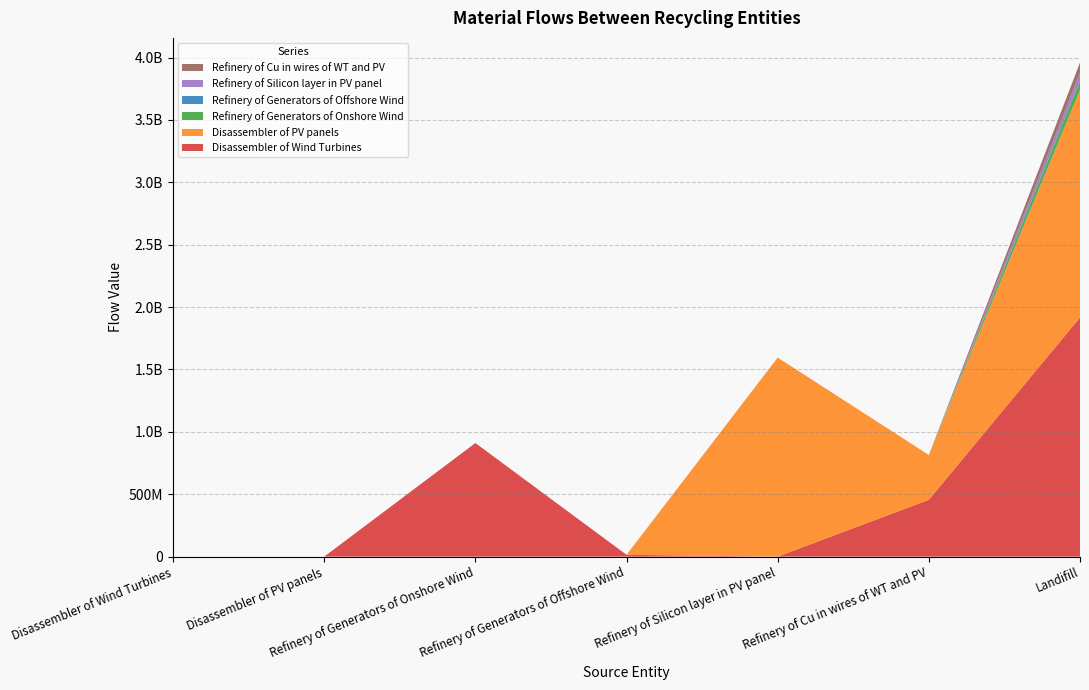

Reading left to right, extract all data points from this chart.

Disassembler of Wind Turbines: Disassembler of Wind Turbines=0.0	Disassembler of PV panels=0.0	Refinery of Generators of Onshore Wind=910463861.2	Refinery of Generators of Offshore Wind=14666880.5	Refinery of Silicon layer in PV panel=0.0	Refinery of Cu in wires of WT and PV=455356413.8	6=1916440819.0
Disassembler of PV panels: Disassembler of Wind Turbines=0.0	Disassembler of PV panels=0.0	Refinery of Generators of Onshore Wind=0.0	Refinery of Generators of Offshore Wind=0.0	Refinery of Silicon layer in PV panel=1595377385.8	Refinery of Cu in wires of WT and PV=359166401.6	6=1823702539.7
Refinery of Generators of Onshore Wind: Disassembler of Wind Turbines=0.0	Disassembler of PV panels=0.0	Refinery of Generators of Onshore Wind=0.0	Refinery of Generators of Offshore Wind=0.0	Refinery of Silicon layer in PV panel=0.0	Refinery of Cu in wires of WT and PV=0.0	6=72837108.9
Refinery of Generators of Offshore Wind: Disassembler of Wind Turbines=0.0	Disassembler of PV panels=0.0	Refinery of Generators of Onshore Wind=0.0	Refinery of Generators of Offshore Wind=0.0	Refinery of Silicon layer in PV panel=0.0	Refinery of Cu in wires of WT and PV=0.0	6=1173350.4
Refinery of Silicon layer in PV panel: Disassembler of Wind Turbines=0.0	Disassembler of PV panels=0.0	Refinery of Generators of Onshore Wind=0.0	Refinery of Generators of Offshore Wind=0.0	Refinery of Silicon layer in PV panel=0.0	Refinery of Cu in wires of WT and PV=0.0	6=63815095.4
Refinery of Cu in wires of WT and PV: Disassembler of Wind Turbines=0.0	Disassembler of PV panels=0.0	Refinery of Generators of Onshore Wind=0.0	Refinery of Generators of Offshore Wind=0.0	Refinery of Silicon layer in PV panel=0.0	Refinery of Cu in wires of WT and PV=0.0	6=81452281.5